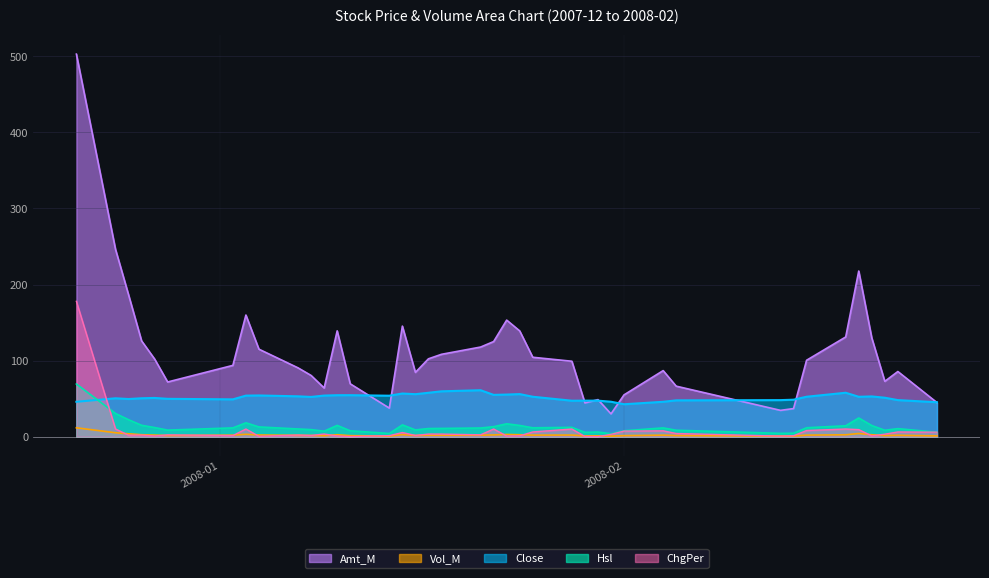

What is the lowest value of the Amt_M series?

29.9